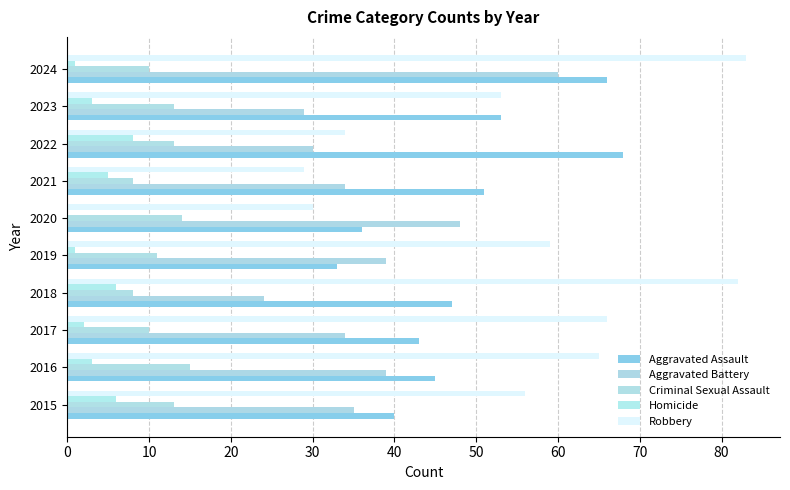

Count the number of data series in this chart.

5